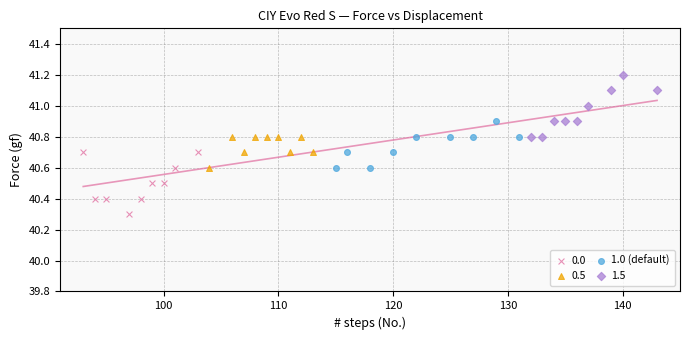

Which series contains the highest Y value?

1.5